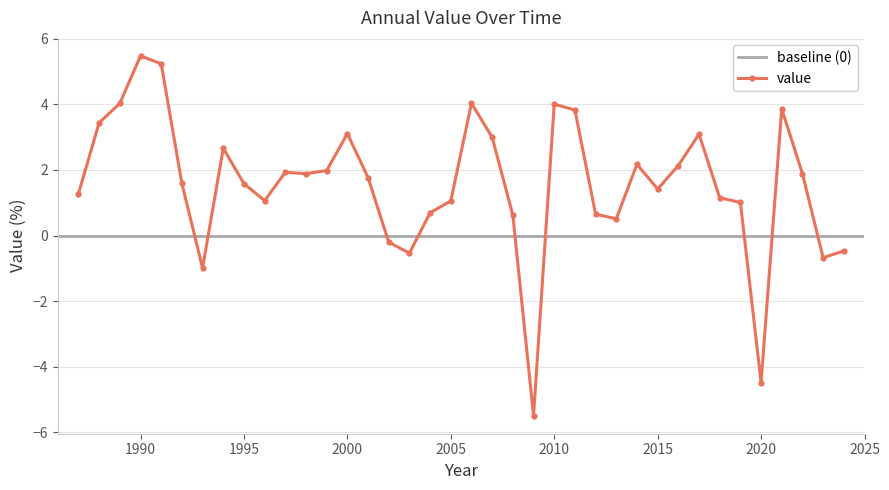

At which category does the data reach its first local valley?

1993